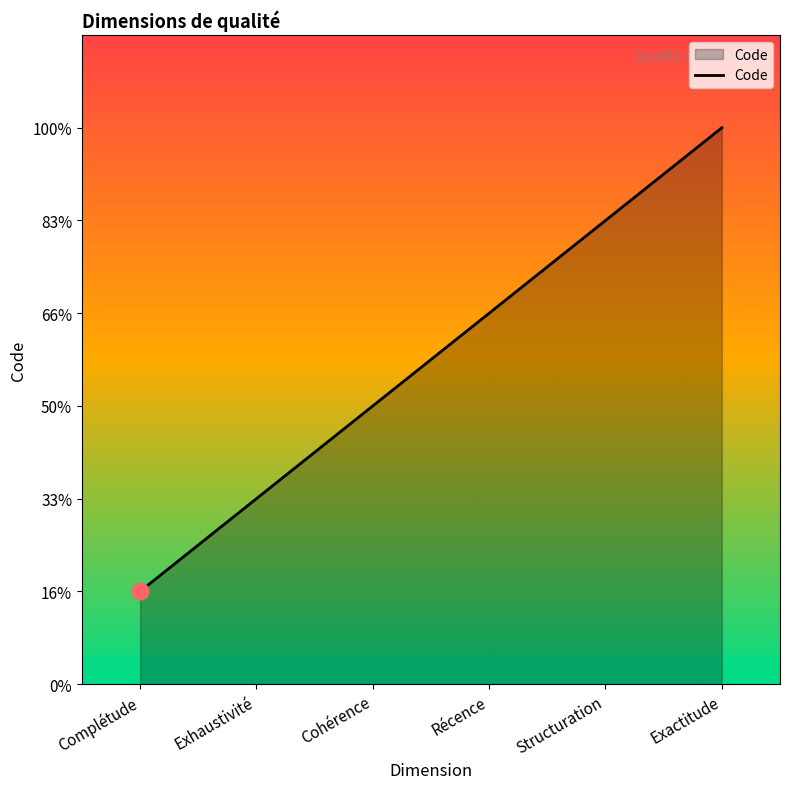

What position from the left is Complétude?

1